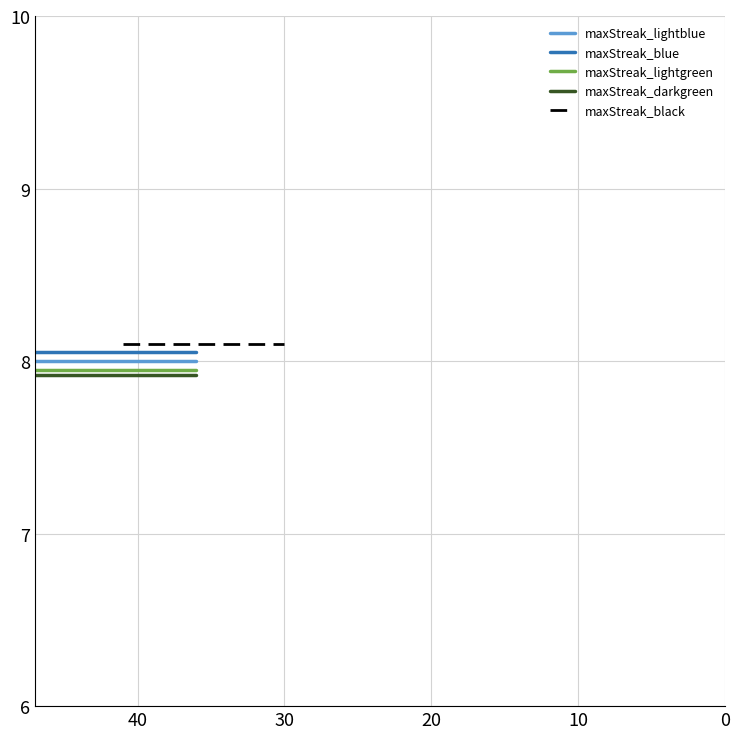

True or false: maxStreak_blue has more than 2 interior local peaks.

False